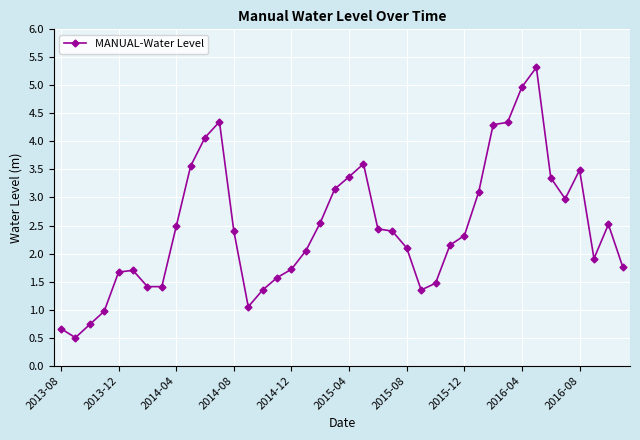

What is the average value?

2.5